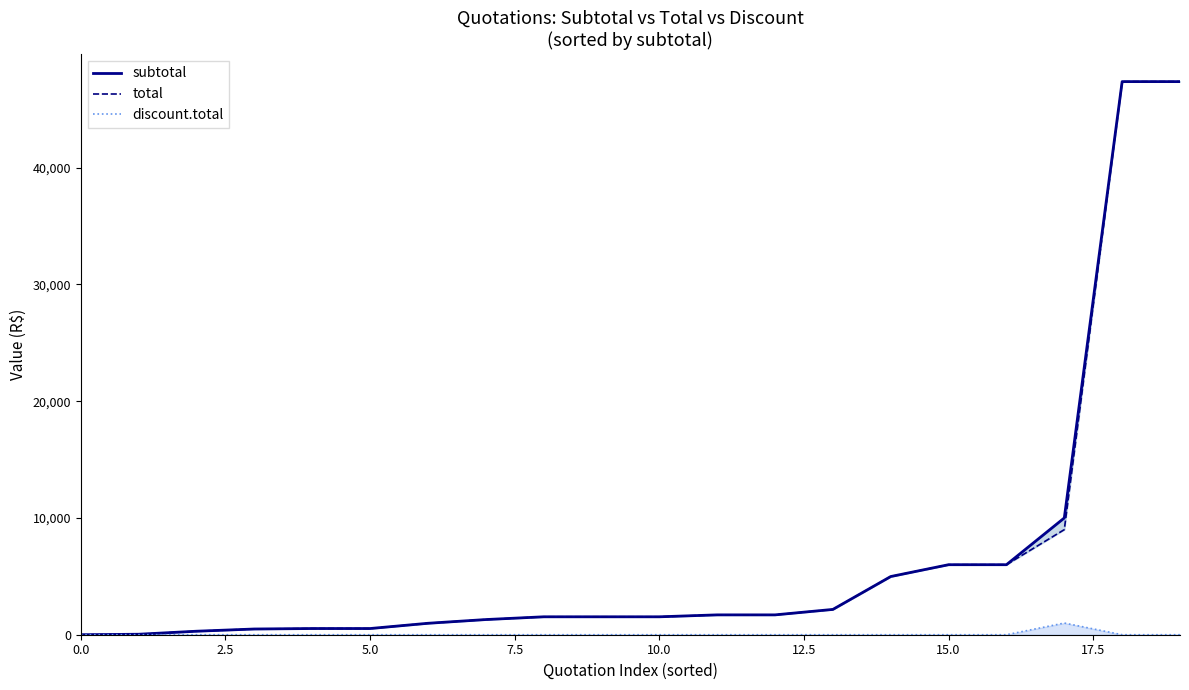

True or false: discount.total has a value of 0 at 0.0.

True